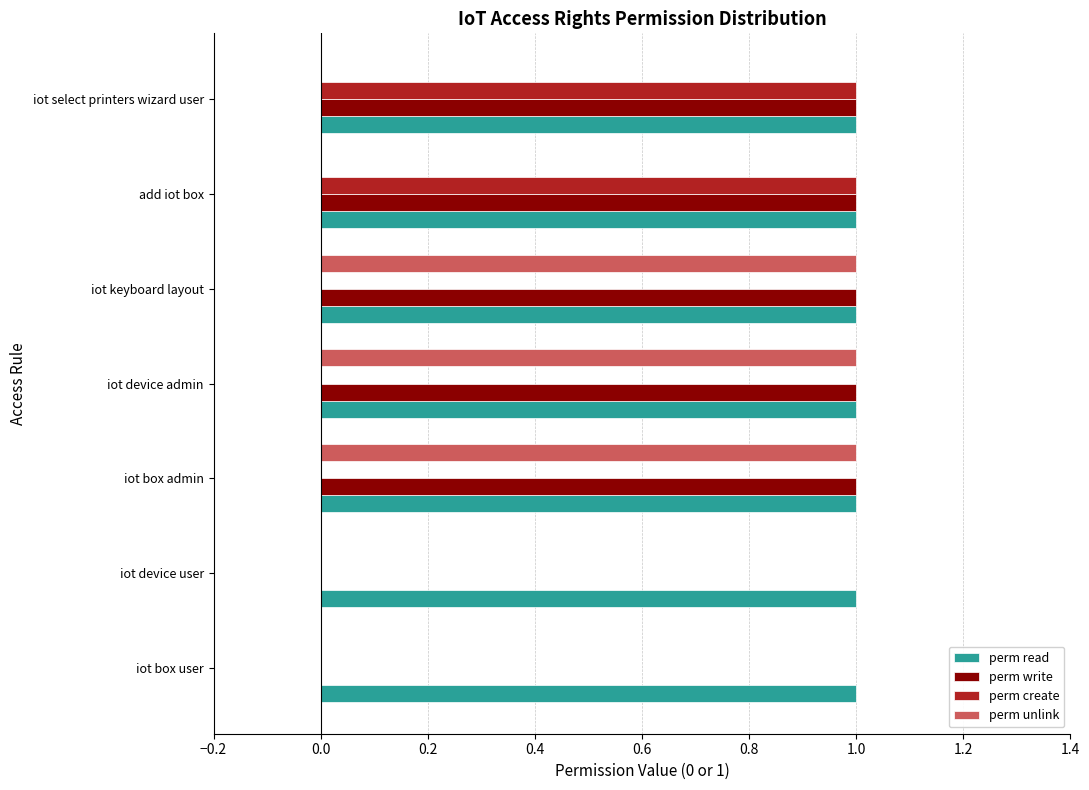

Which series has the largest total across all categories?

perm read